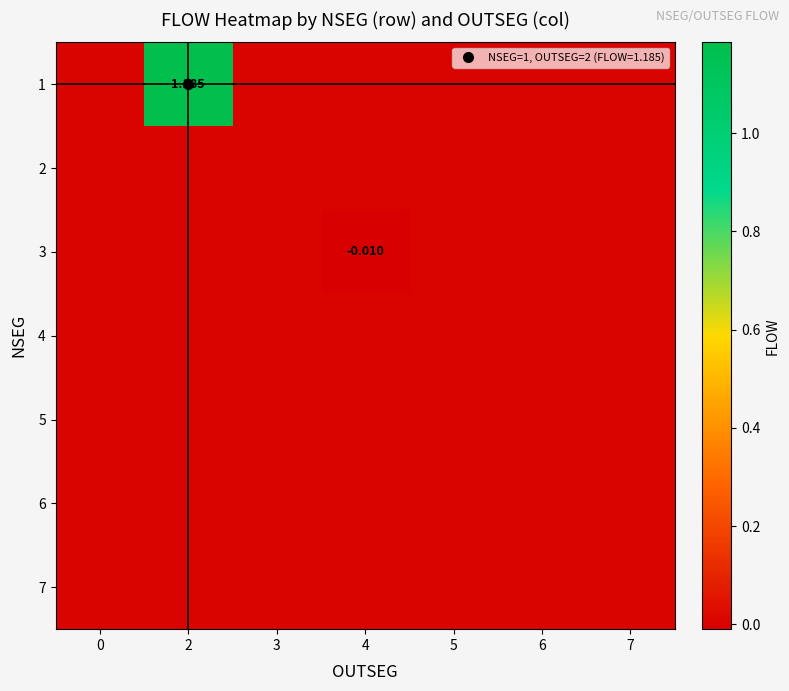

The value of 1 at 4 is -0.6. True or false?

False